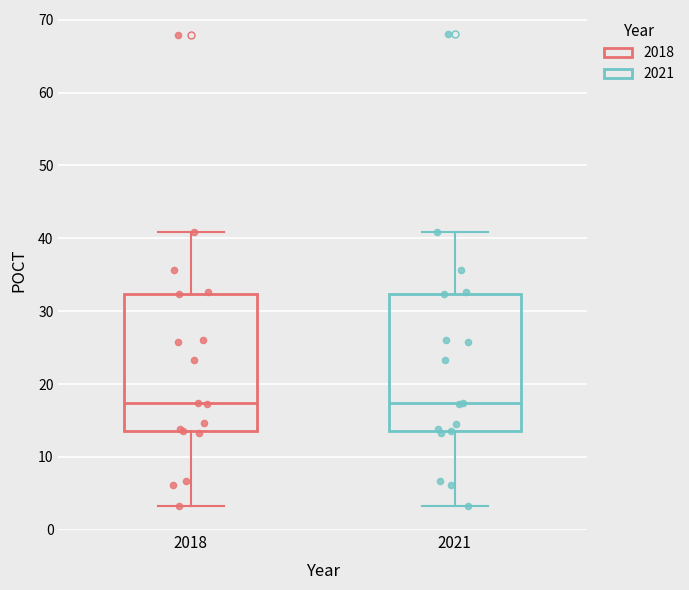

Reading left to right, transcribe this box plot: for each box, give where its median line is, the range the box spans, and where its two whiskers end, as read against the y-axis. The values are not printed on the chart, so give them approximately, as read against the axis.

2018: median 17, box 14 to 32, whiskers 3 to 41
2021: median 17, box 14 to 32, whiskers 3 to 41